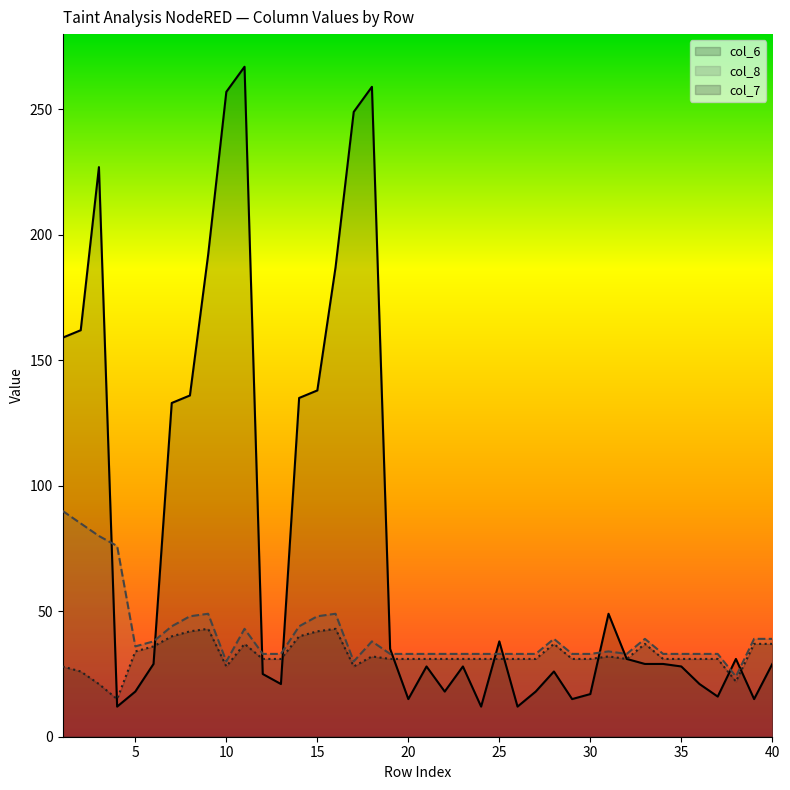

List the labels in order of col_6 value, smallest first.

4, 24, 26, 20, 29, 39, 37, 30, 5, 22, 27, 13, 36, 12, 28, 21, 23, 35, 6, 33, 34, 40, 32, 38, 19, 25, 31, 7, 14, 8, 15, 1, 2, 16, 9, 3, 17, 10, 18, 11